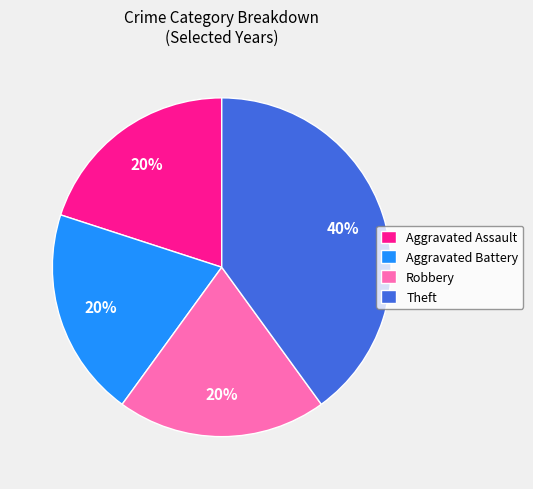

True or false: Aggravated Battery accounts for 20% of the total.

True